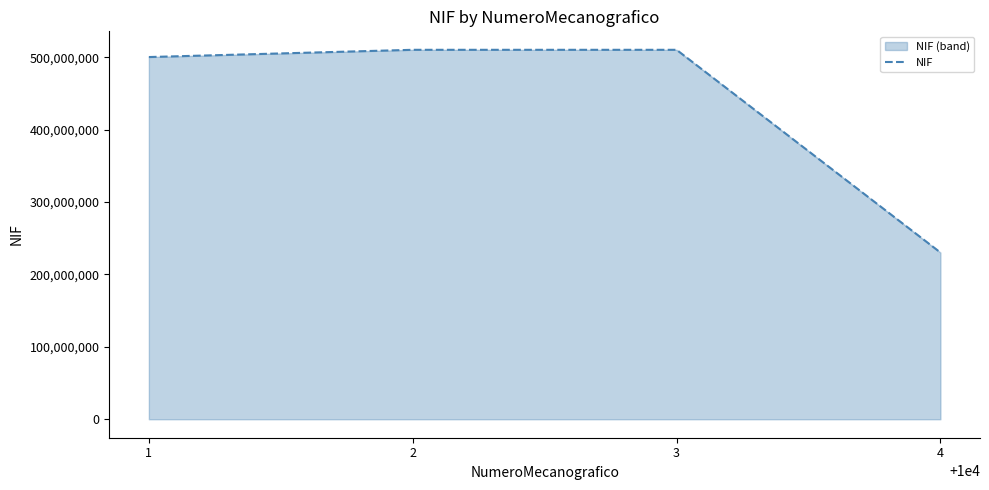

List the labels in order of value, smallest first.

4, 1, 3, 2